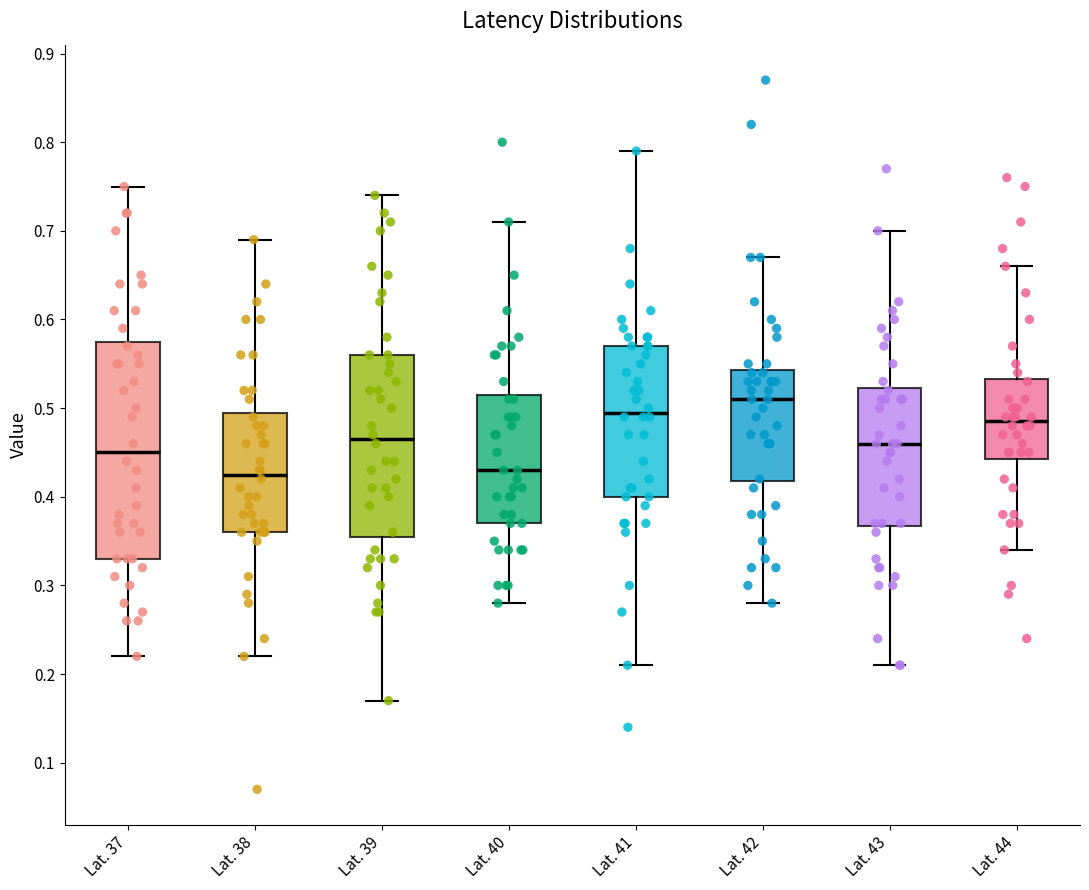

Which box is the tallest, from its lower edge to its upper edge?

Lat. 37